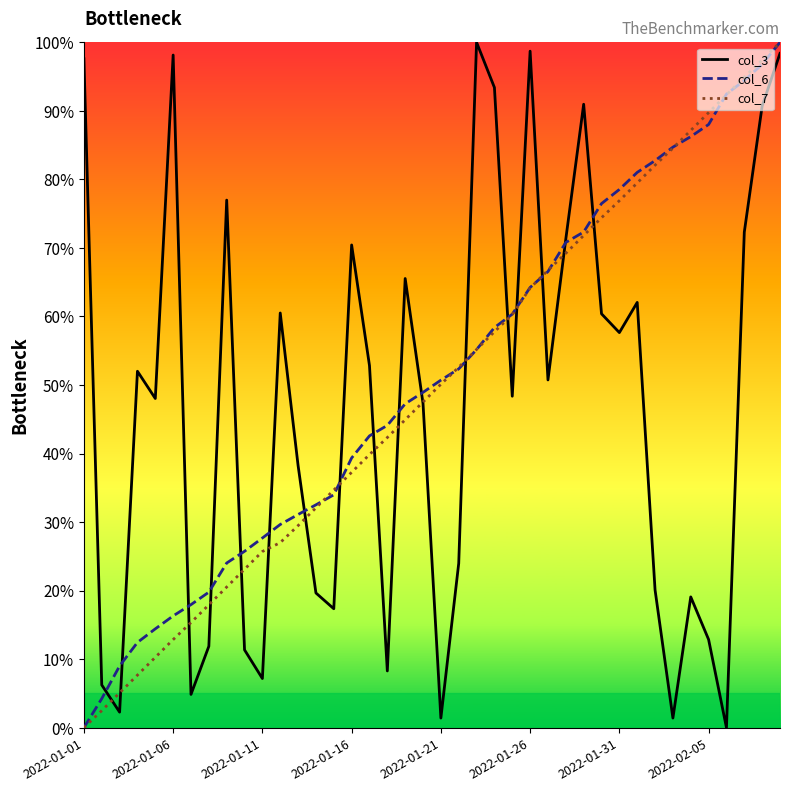

What is the greatest value displayed?

100.0